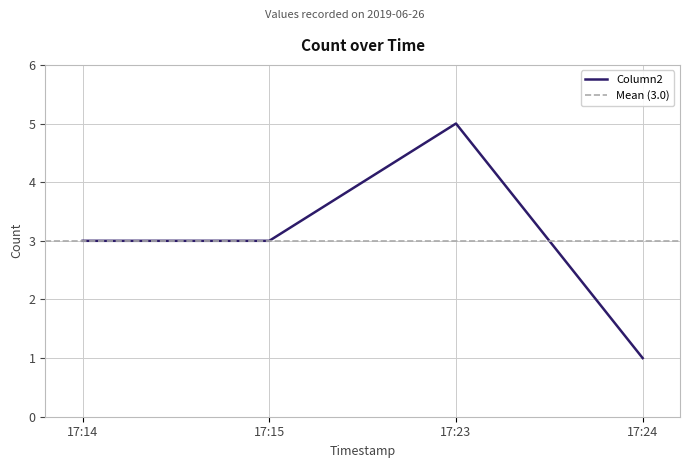

What is the minimum value shown in the chart?

1